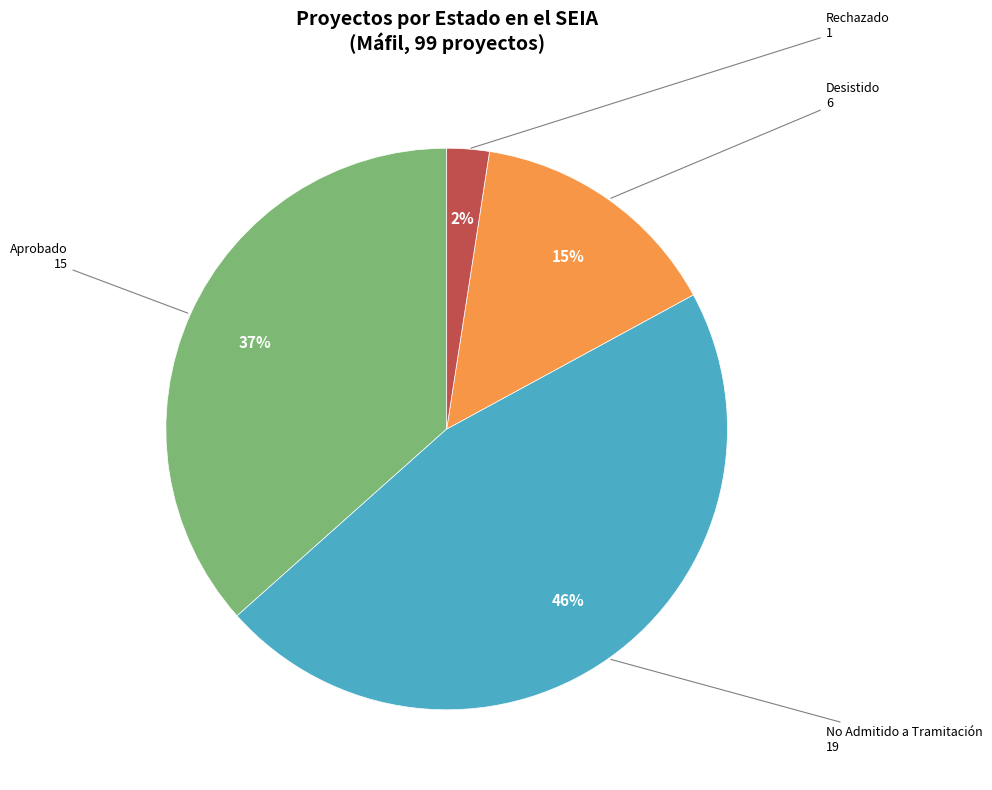

To the nearest percent, what is the average slice percentage?

25%